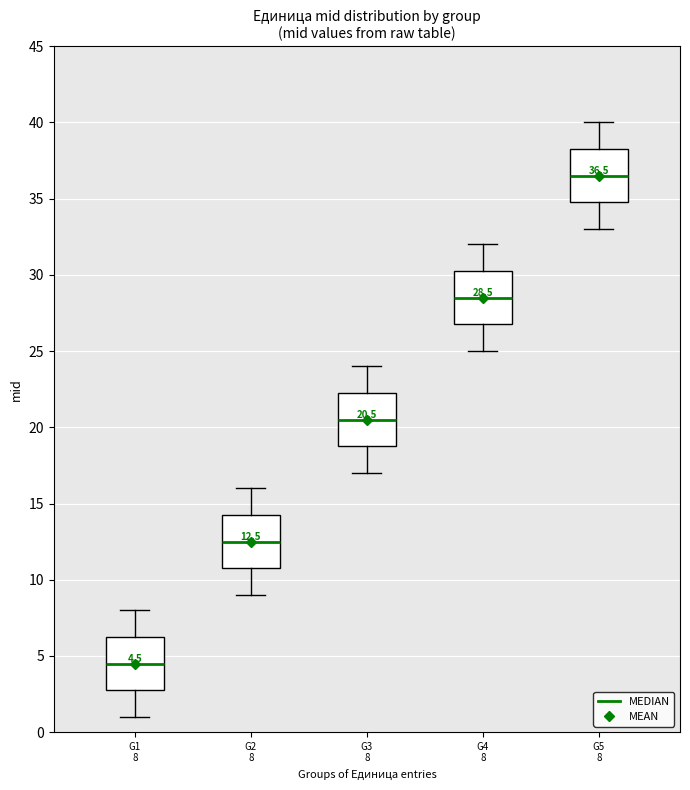

Which box has the lowest median line?

G1 8